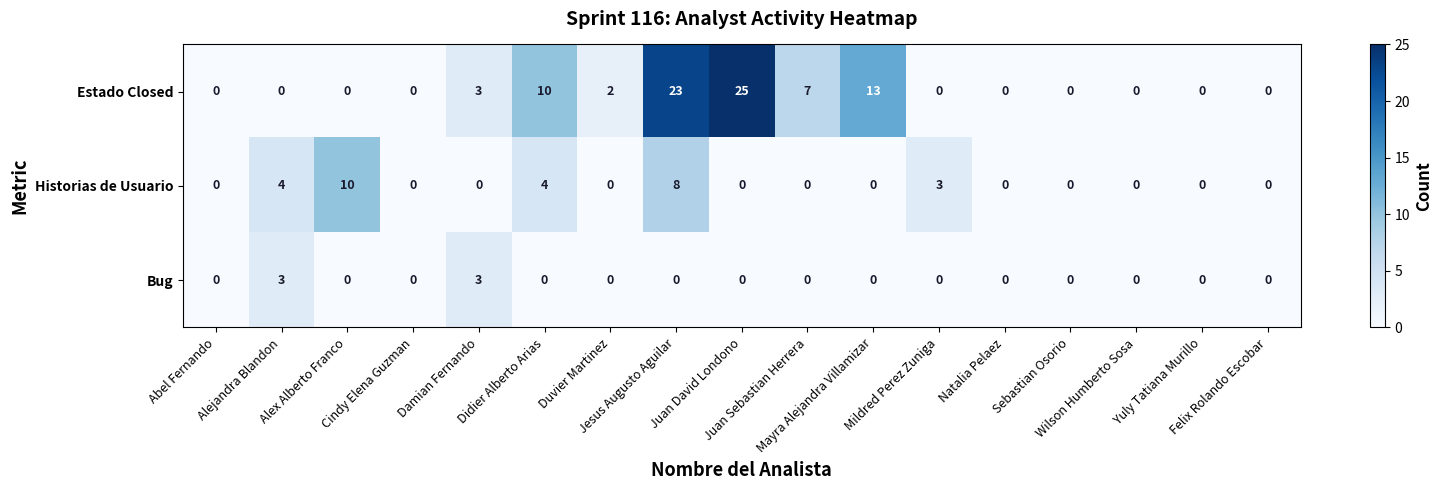

What is the maximum value for Estado Closed?

25